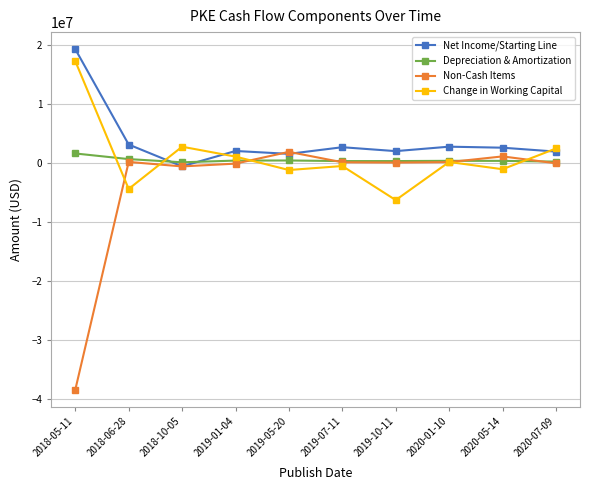

What is the difference between the maximum and minimum values in the Net Income/Starting Line series?

19848000